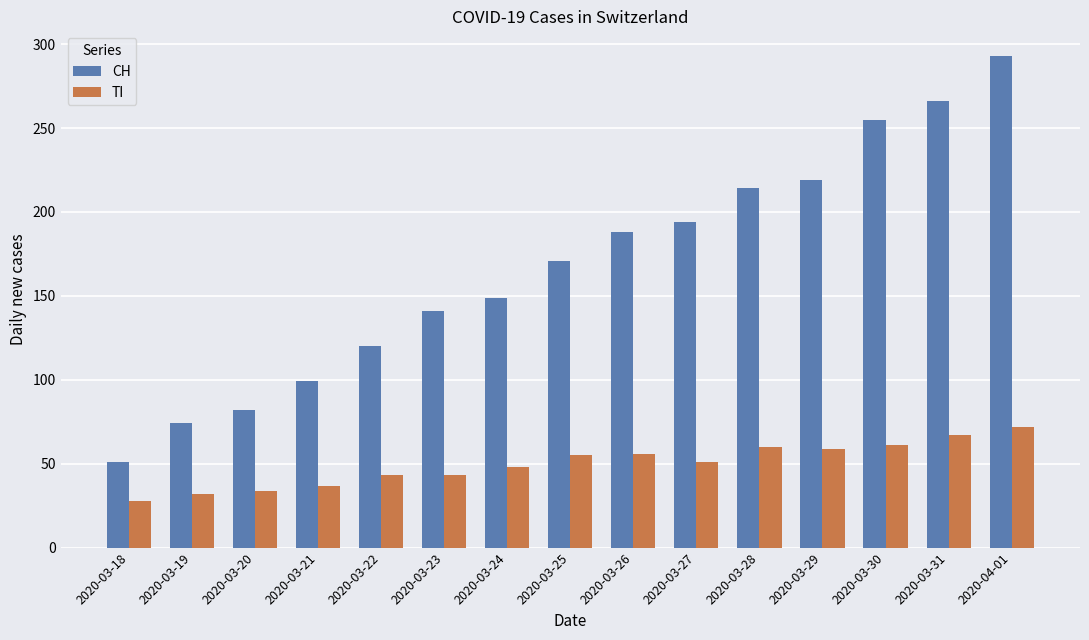

Is the value of CH at 2020-03-30 greater than the value of TI at 2020-03-28?

Yes